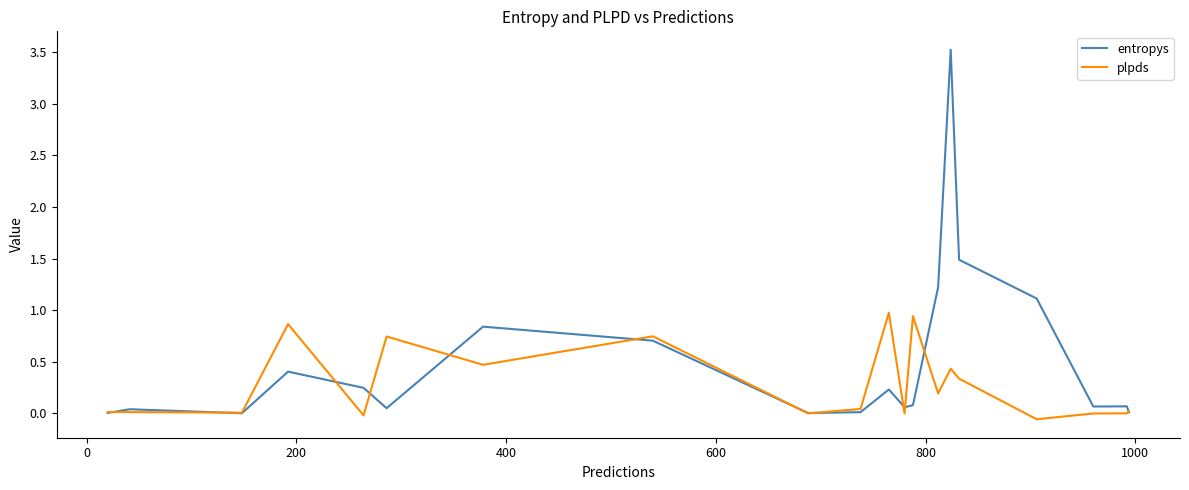

What is the maximum value for plpds?

1.0